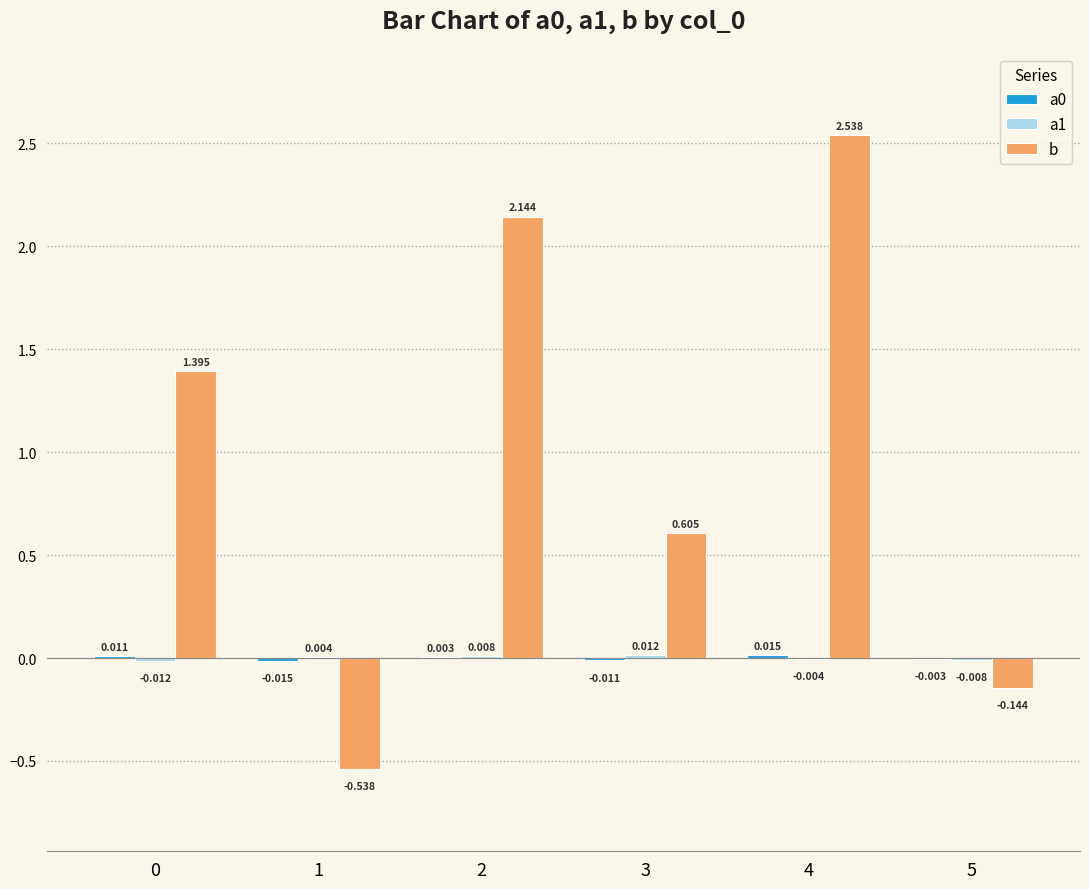

Which series has the largest total across all categories?

b